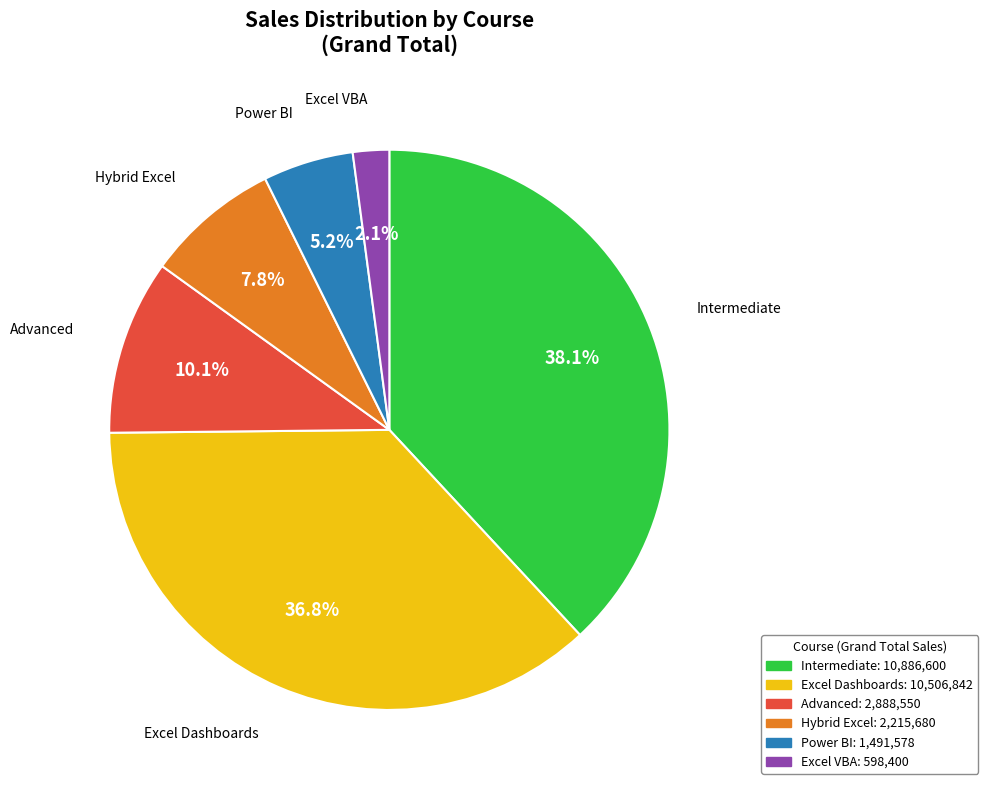

What portion of the pie excludes Hybrid Excel?

92.2%